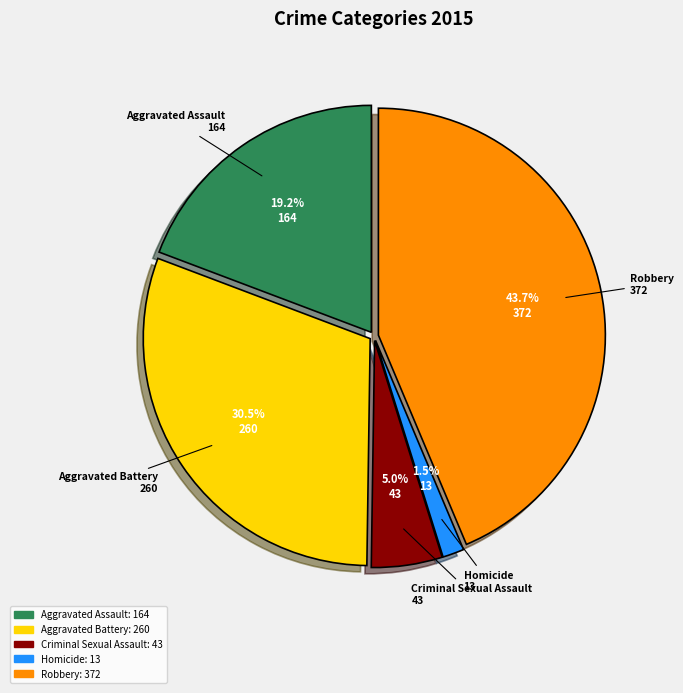

Rank the categories by value from highest to lowest.

Robbery, Aggravated Battery, Aggravated Assault, Criminal Sexual Assault, Homicide